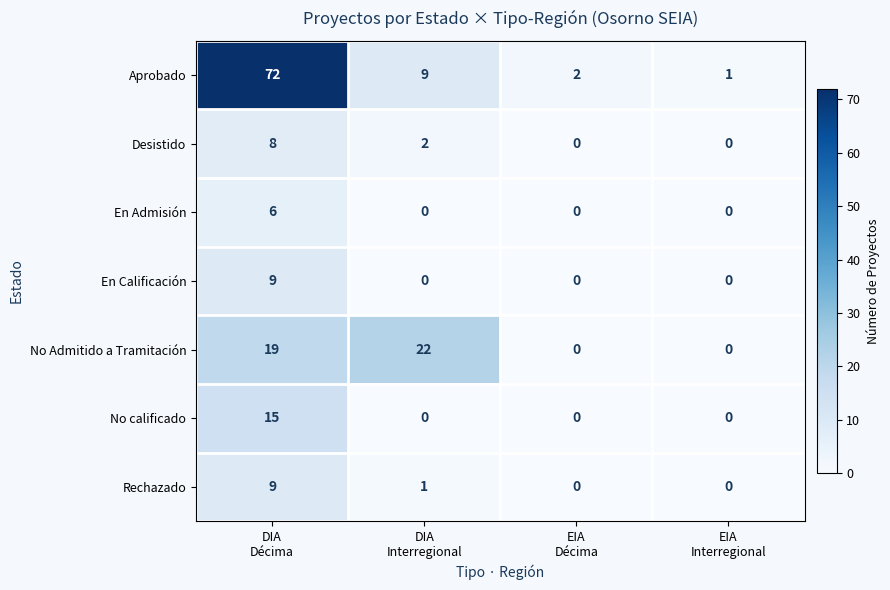

How many En Calificación values are between 0 and 9?

4